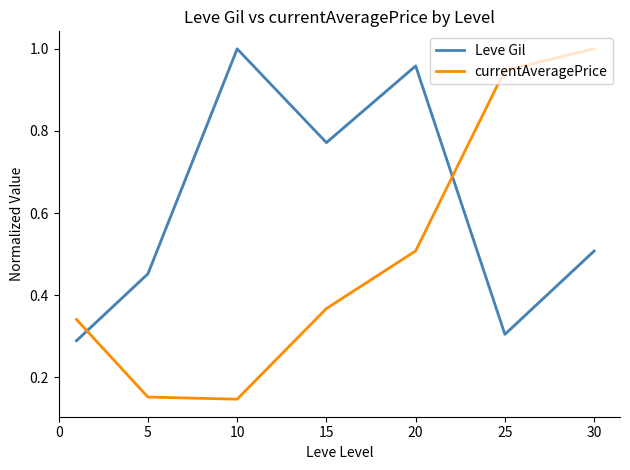

Which series has the largest range (max minus min)?

currentAveragePrice